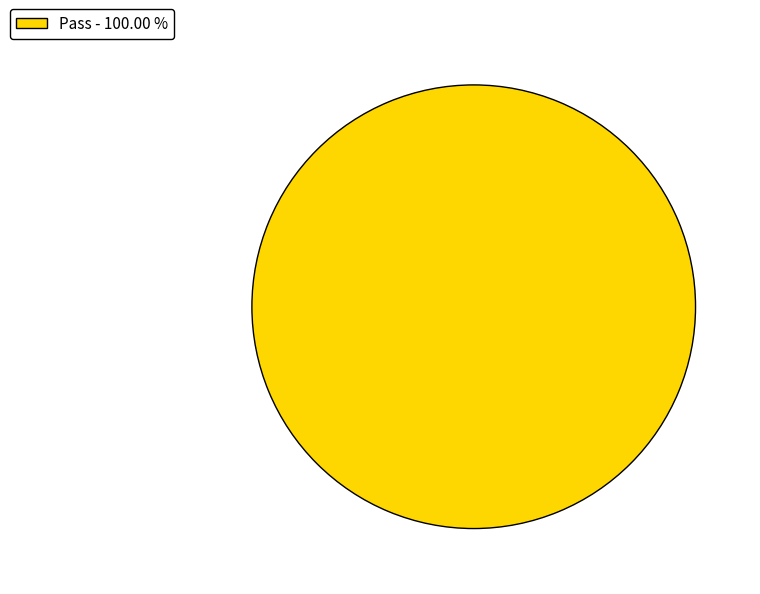

Which category accounts for the majority?

Pass - 100.00 %